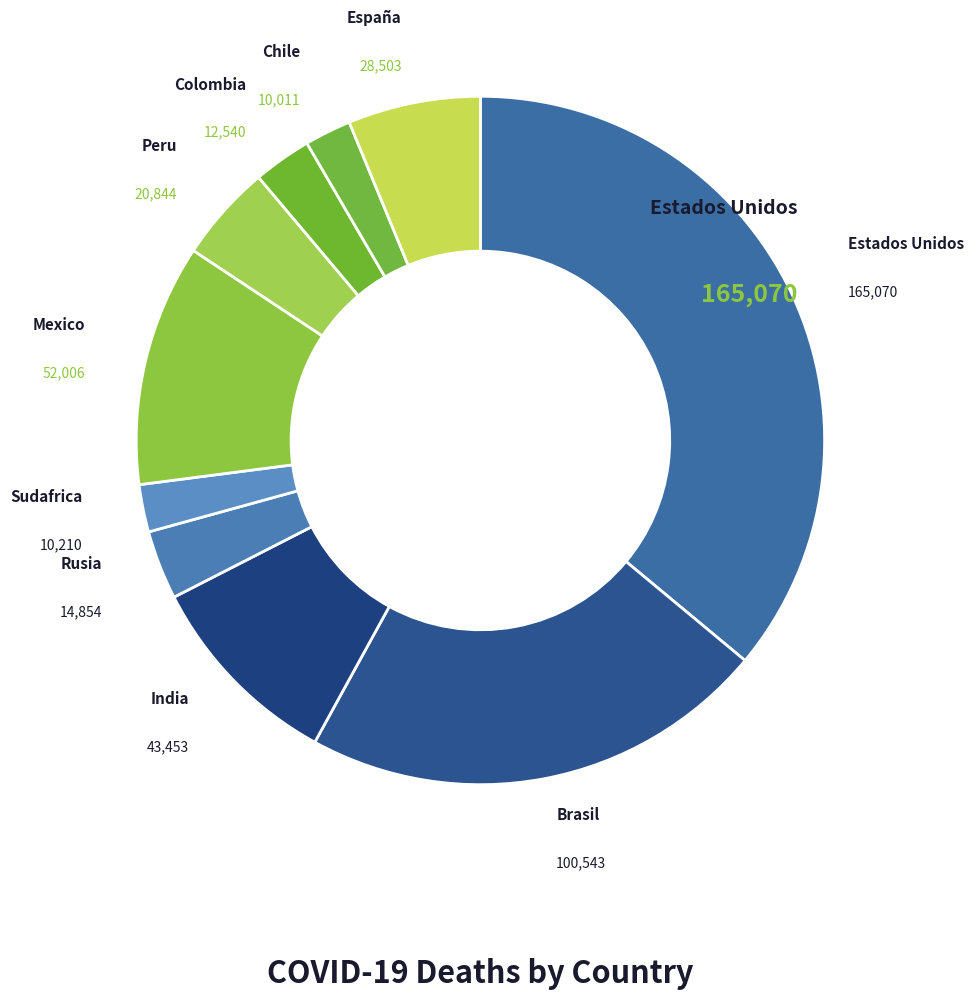

How many slices are in this pie chart?

10